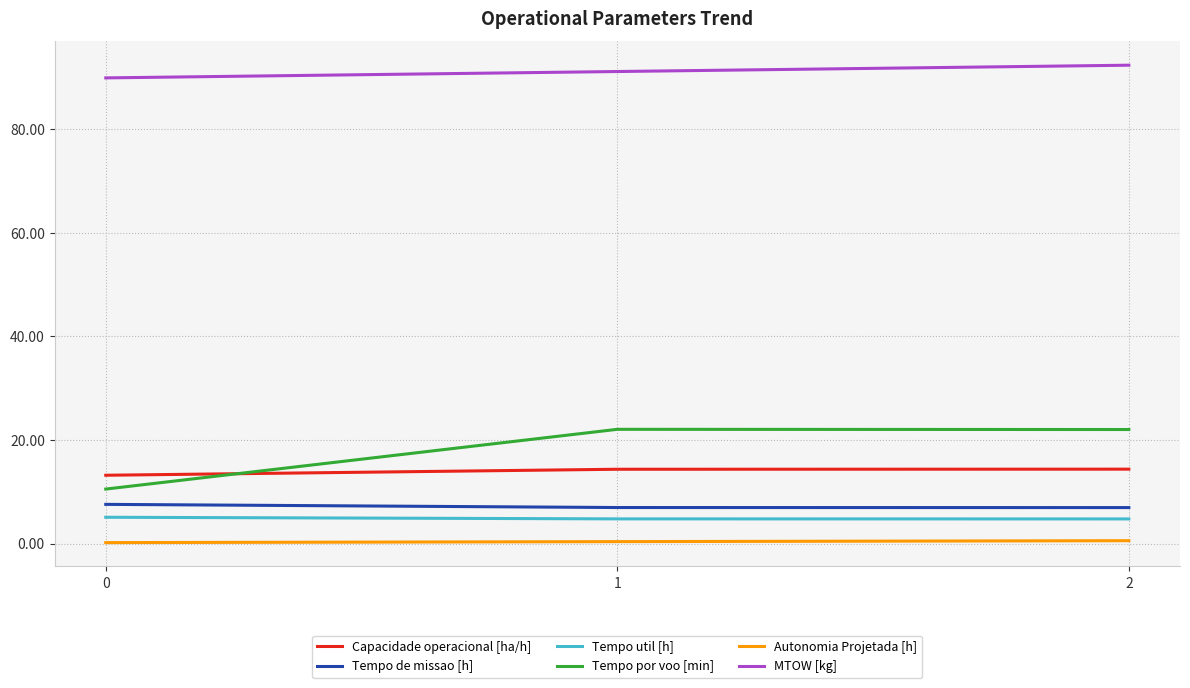

Does the chart display data point markers on the line(s)?

No